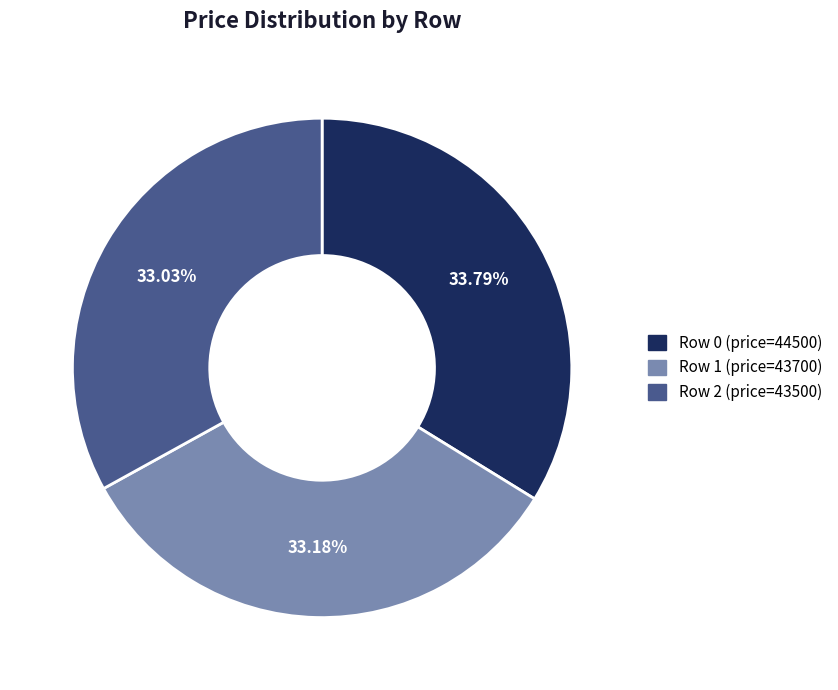

Do Row 0 and Row 2 together represent more than half of the pie?

Yes